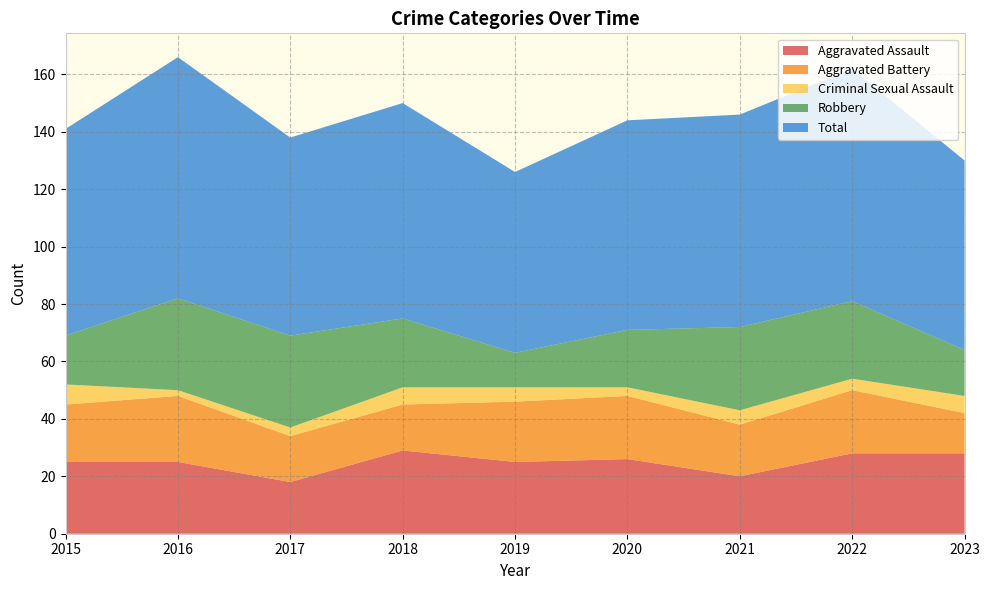

Reading left to right, what are all the values shown in this chart?

Aggravated Assault: 2015=25	2016=25	2017=18	2018=29	2019=25	2020=26	2021=20	2022=28	2023=28
Aggravated Battery: 2015=20	2016=23	2017=16	2018=16	2019=21	2020=22	2021=18	2022=22	2023=14
Criminal Sexual Assault: 2015=7	2016=2	2017=3	2018=6	2019=5	2020=3	2021=5	2022=4	2023=6
Robbery: 2015=17	2016=32	2017=32	2018=24	2019=12	2020=20	2021=29	2022=27	2023=16
Total: 2015=72	2016=84	2017=69	2018=75	2019=63	2020=73	2021=74	2022=81	2023=66